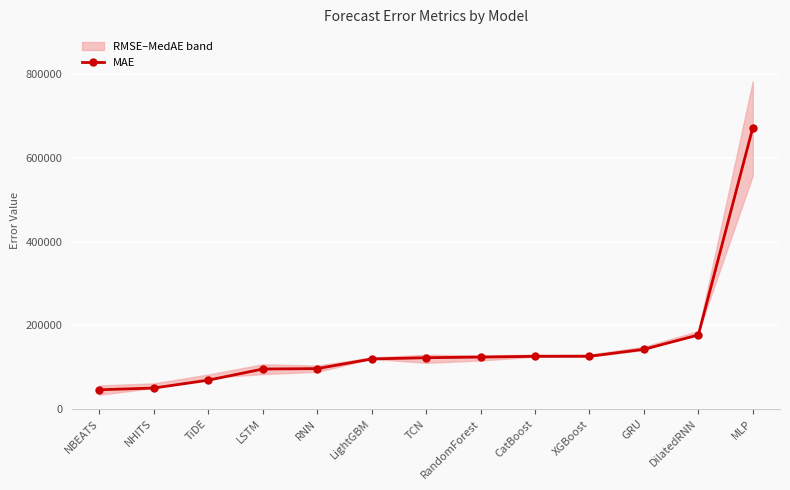

Reading right to left, transcribe all the data shown in this chart.

672106.4	176525.7	142332.7	125703.5	125558.5	123836.3	122240.3	119304.4	96194.3	95203.9	68524.6	49759.4	45560.4